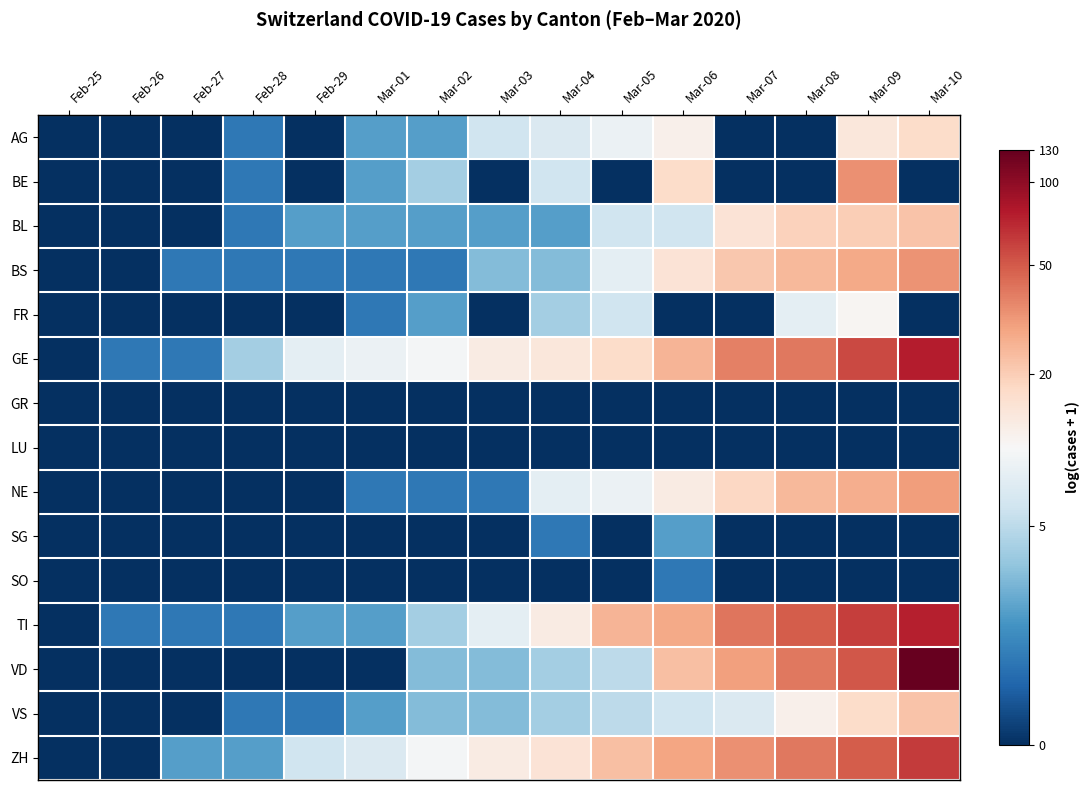

Which has a higher value, Mar-09 or Mar-08?

Mar-09